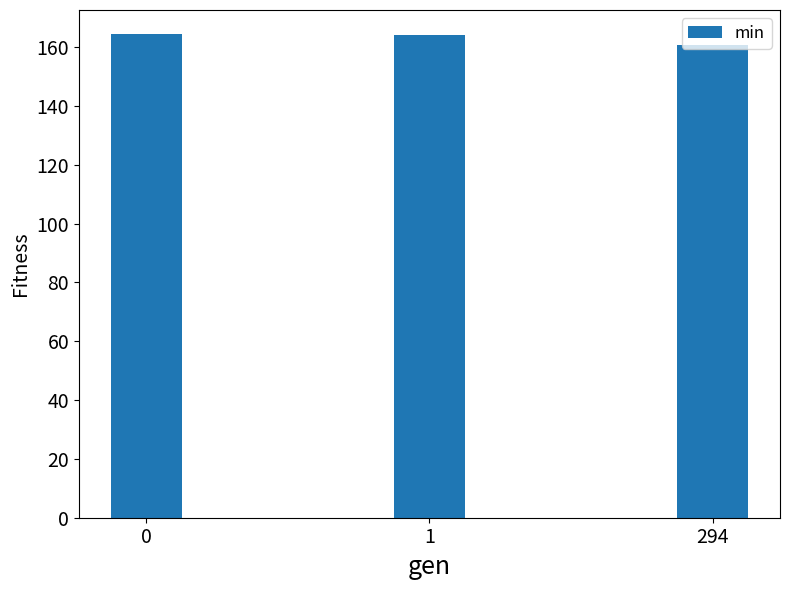

What value does the data have at 0?

164.4